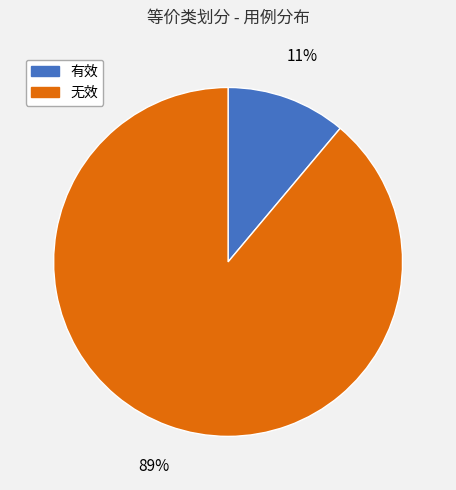

Between 有效 and 无效, which is larger?

无效